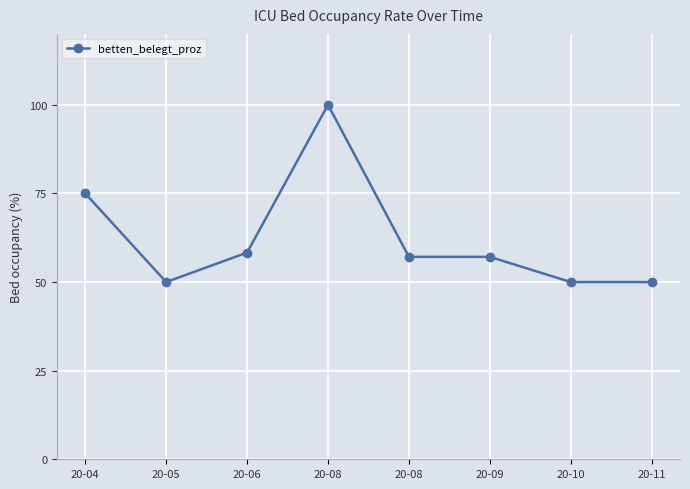

What is the difference between the maximum and minimum values?

50.0